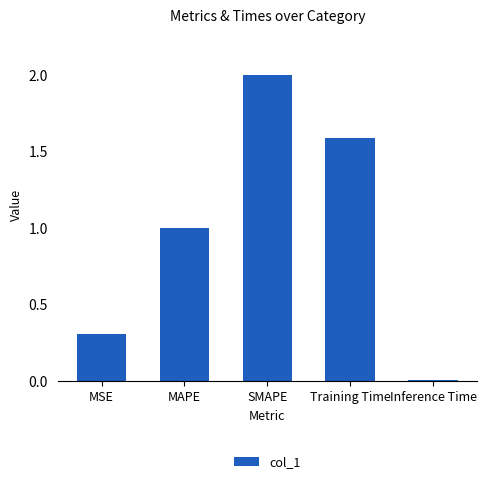

The value at Training Time is 2.7. True or false?

False